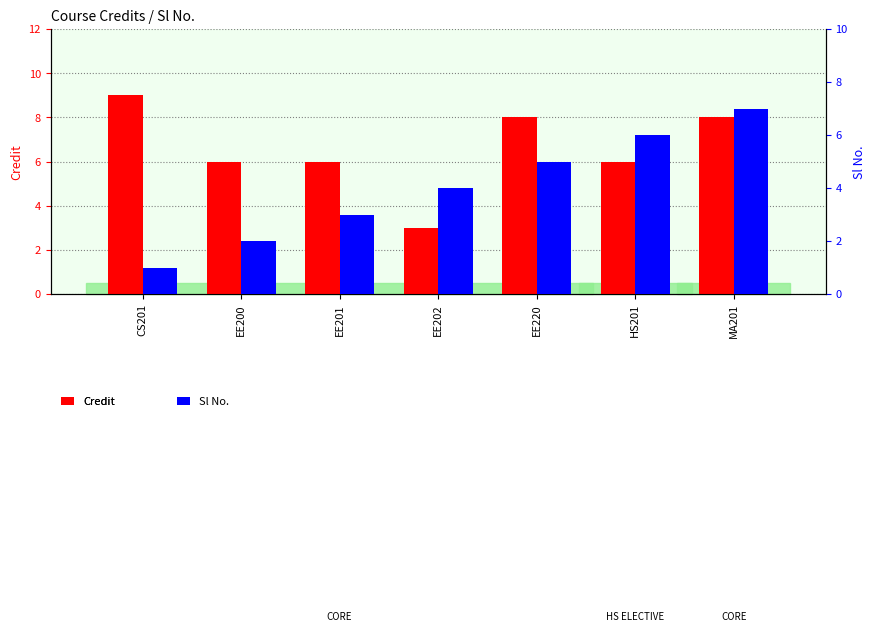

Rank the series by their average value, from lowest to highest.

Sl No., Credit